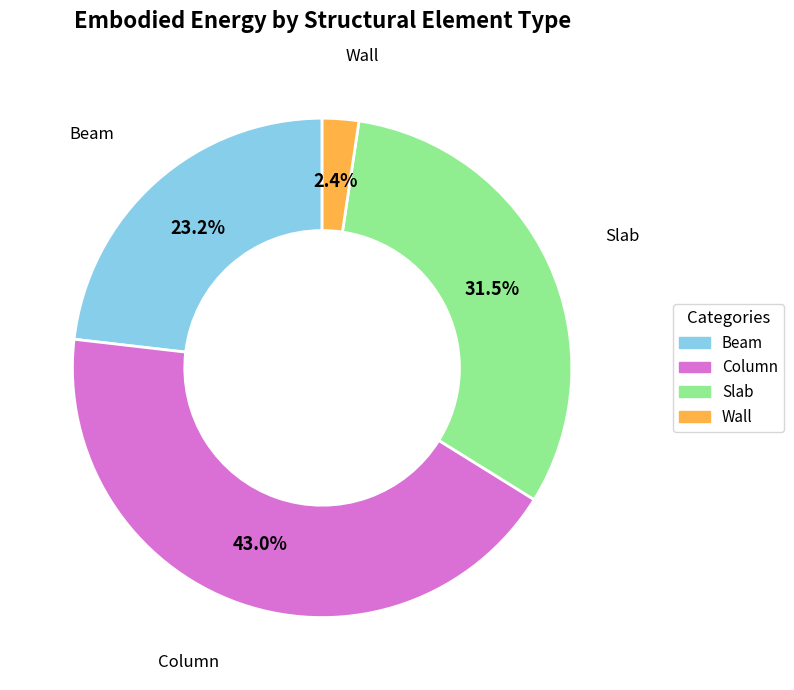

What is the smallest slice in the pie chart?

Wall